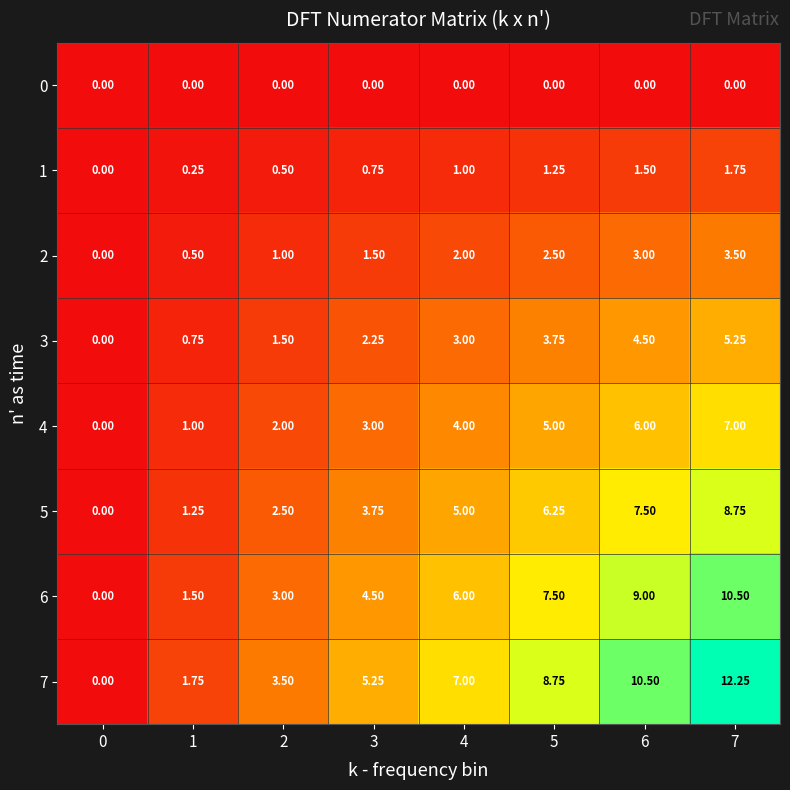

Count the number of data series in this chart.

8